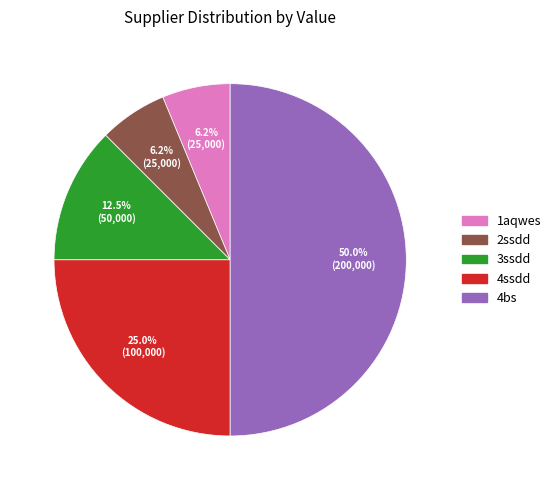

How much of the chart is everything except 3ssdd?

87.5%